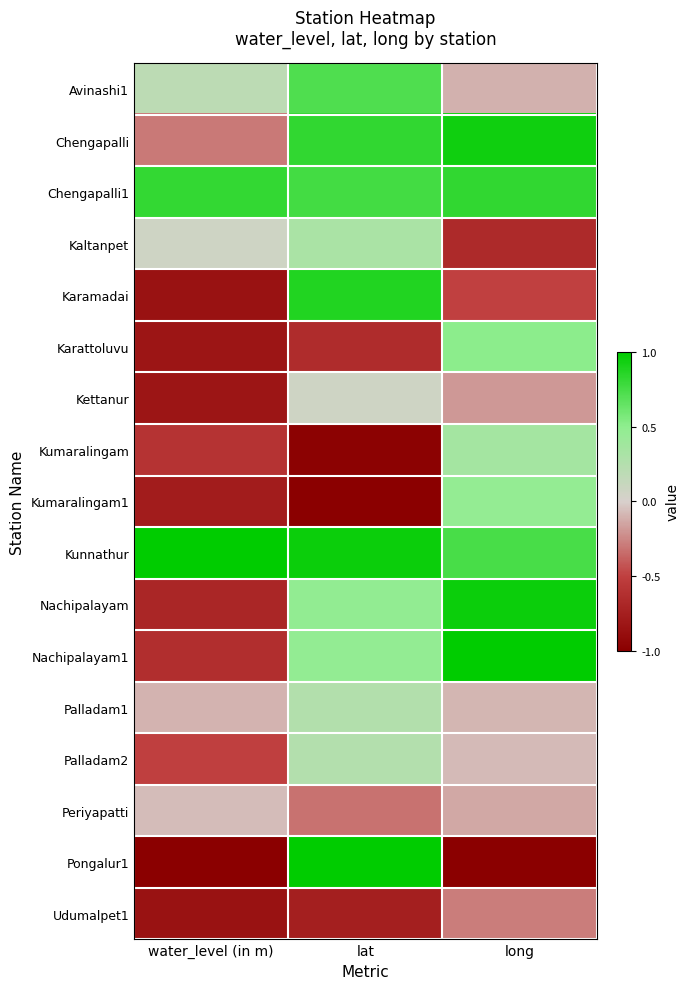

Reading left to right, what are all the values shown in this chart?

Avinashi1: water_level (in m)=0.2	lat=0.7	long=-0.1
Chengapalli: water_level (in m)=-0.3	lat=0.8	long=0.9
Chengapalli1: water_level (in m)=0.8	lat=0.8	long=0.8
Kaltanpet: water_level (in m)=0.1	lat=0.3	long=-0.7
Karamadai: water_level (in m)=-0.9	lat=0.9	long=-0.5
Karattoluvu: water_level (in m)=-0.8	lat=-0.7	long=0.5
Kettanur: water_level (in m)=-0.8	lat=0.1	long=-0.2
Kumaralingam: water_level (in m)=-0.6	lat=-1.0	long=0.4
Kumaralingam1: water_level (in m)=-0.8	lat=-1.0	long=0.5
Kunnathur: water_level (in m)=1.0	lat=1.0	long=0.7
Nachipalayam: water_level (in m)=-0.7	lat=0.5	long=1.0
Nachipalayam1: water_level (in m)=-0.6	lat=0.5	long=1.0
Palladam1: water_level (in m)=-0.1	lat=0.3	long=-0.1
Palladam2: water_level (in m)=-0.5	lat=0.3	long=-0.1
Periyapatti: water_level (in m)=-0.1	lat=-0.3	long=-0.1
Pongalur1: water_level (in m)=-1.0	lat=1.0	long=-1.0
Udumalpet1: water_level (in m)=-0.9	lat=-0.8	long=-0.3